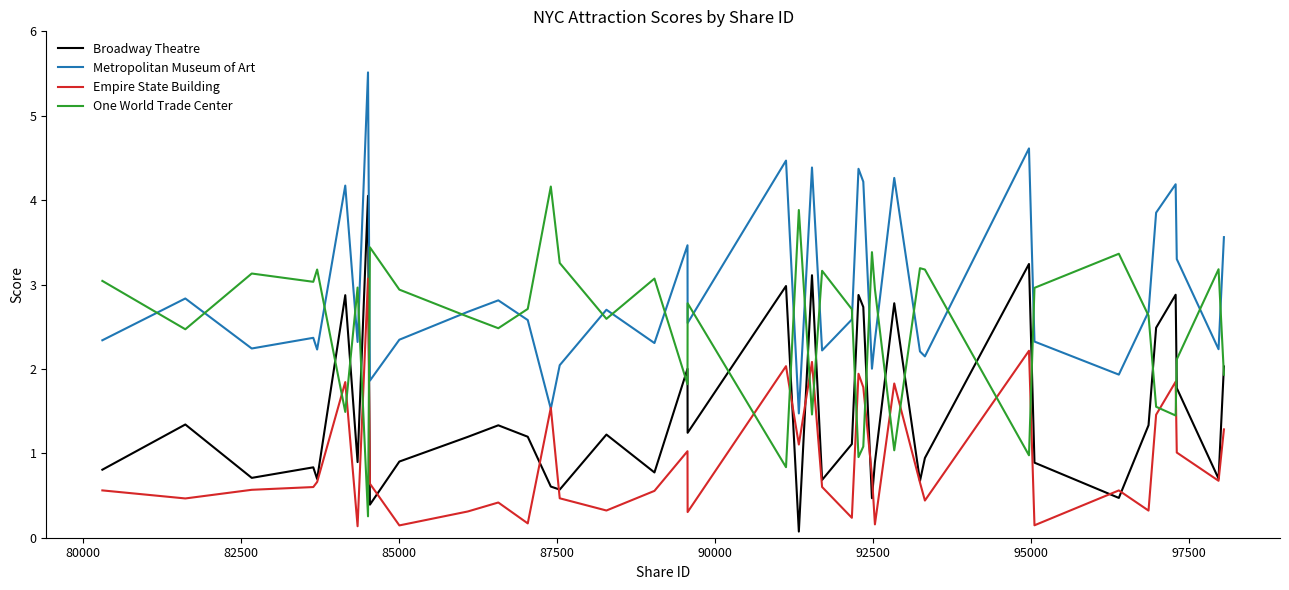

Which series has the widest spread of values?

Metropolitan Museum of Art